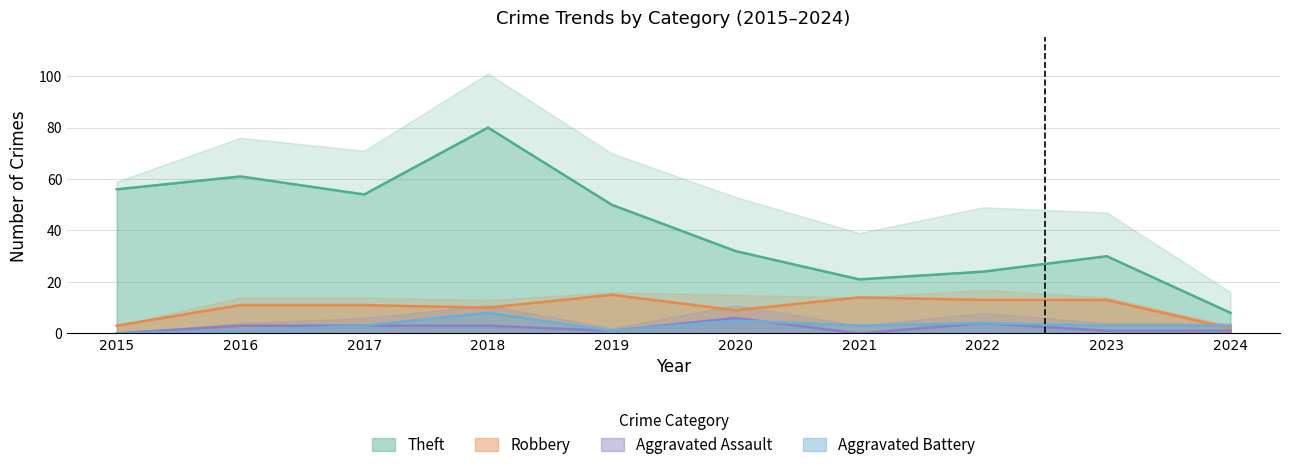

Is the value of Aggravated Battery at 2016 greater than the value of Robbery at 2021?

No